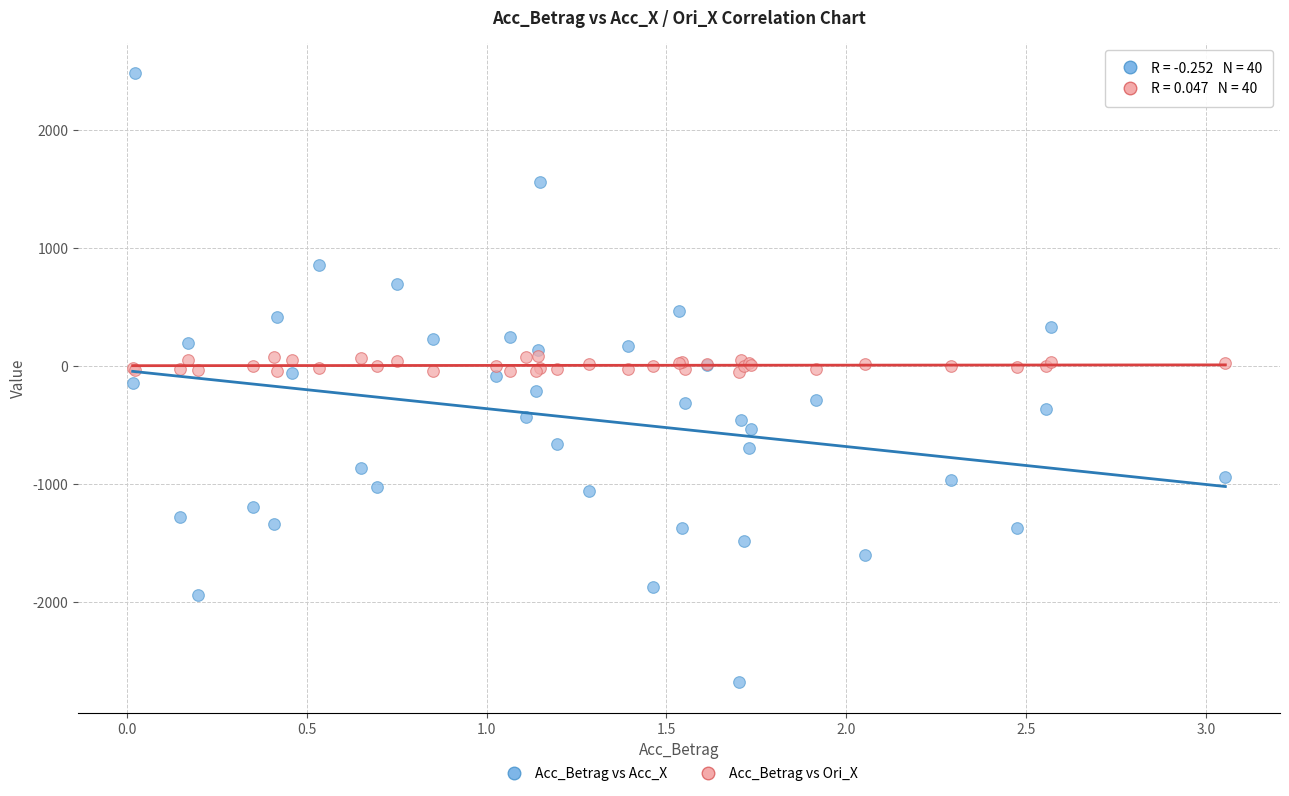

Which series contains the lowest Y value?

Acc_Betrag vs Acc_X